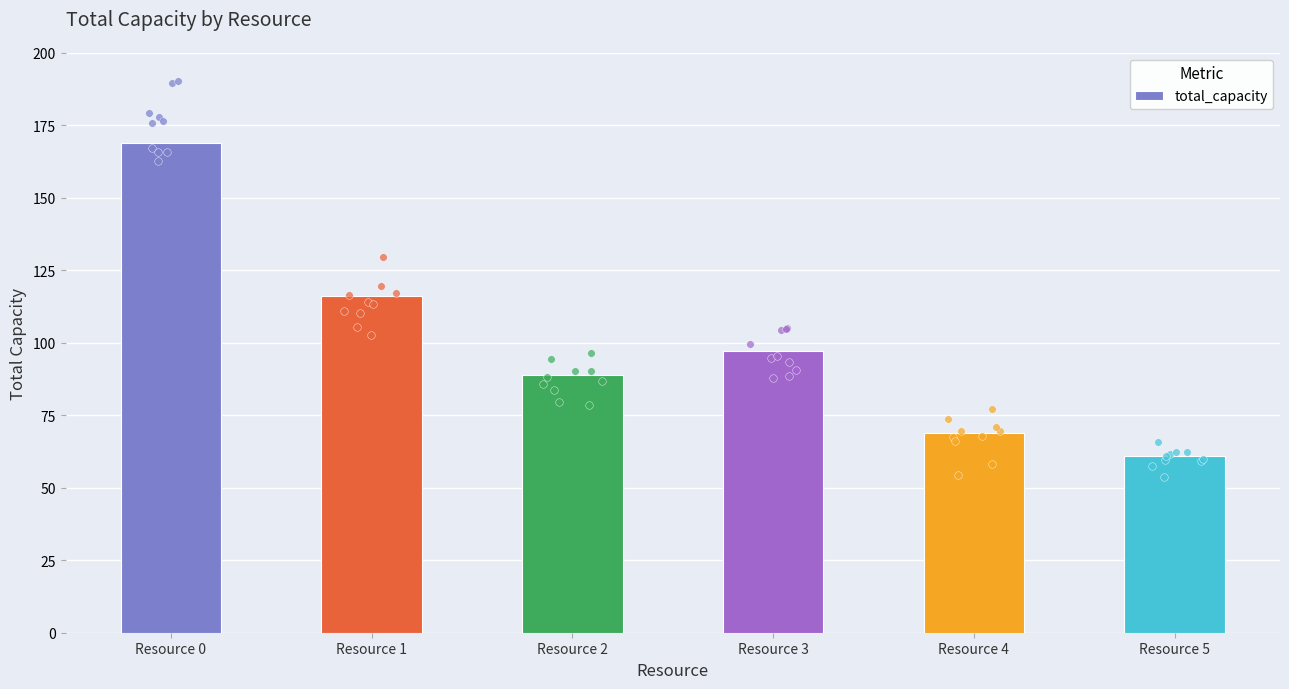

Approximately how many times larger is the value at Resource 2 compared to Resource 0?

0.5